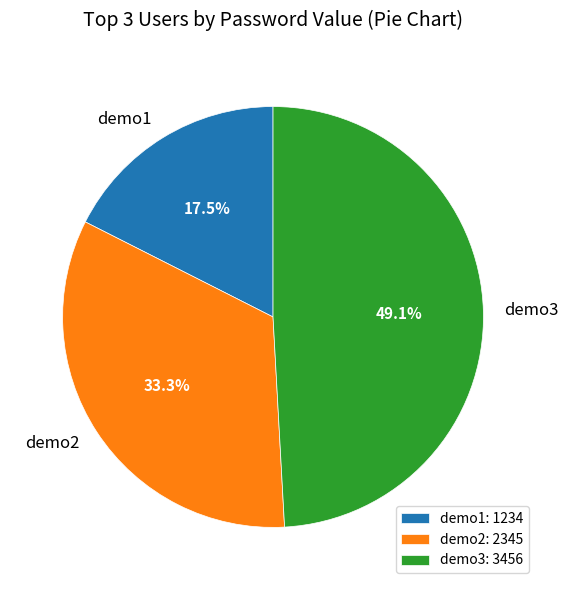

To the nearest percent, what is the average slice percentage?

33%